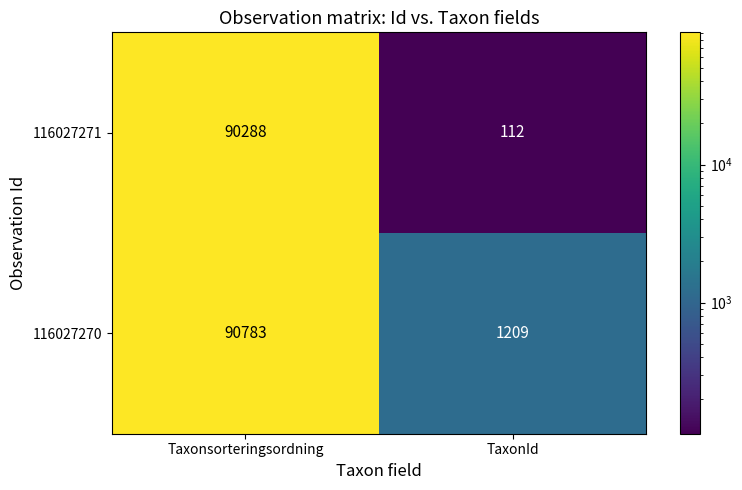

Read the 116027270 value at Taxonsorteringsordning, to the nearest 100.

90800